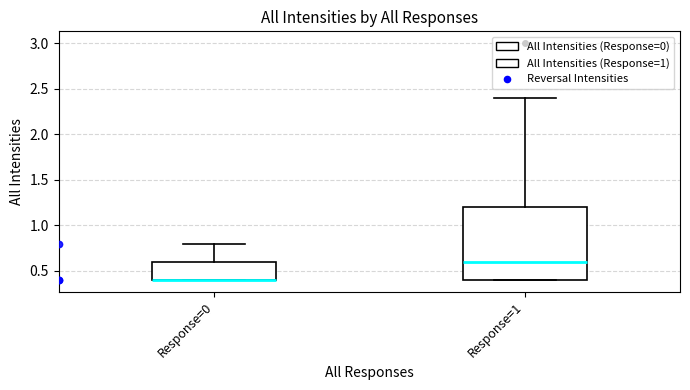

Reading left to right, read every box against the y-axis: the position of its median line, the range the box covers, and the ends of its whiskers. The values are not printed on the chart, so give them approximately, as read against the axis.

Response=0: median 0.4 (drawn on the box's lower edge), box 0.4 to 0.6, whiskers 0.4 to 0.8
Response=1: median 0.6, box 0.4 to 1.2, whiskers 0.4 to 2.4